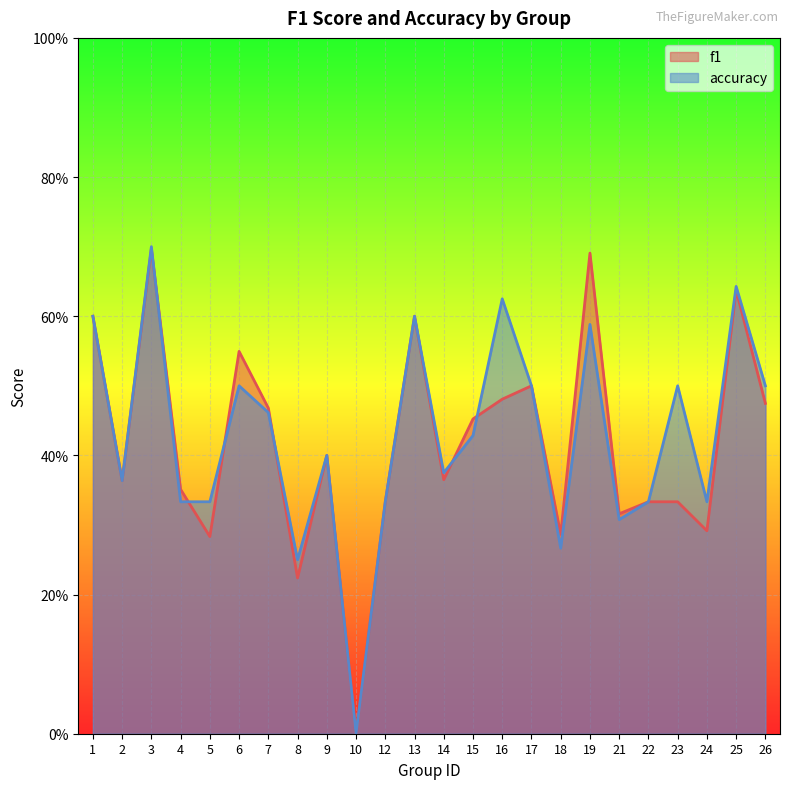

At which category does the chart reach its minimum across all series?

10